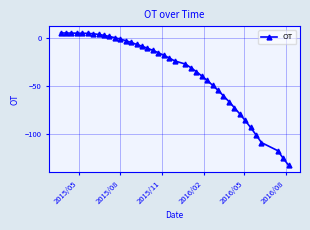

What is the difference between the maximum and second lowest values?

130.1